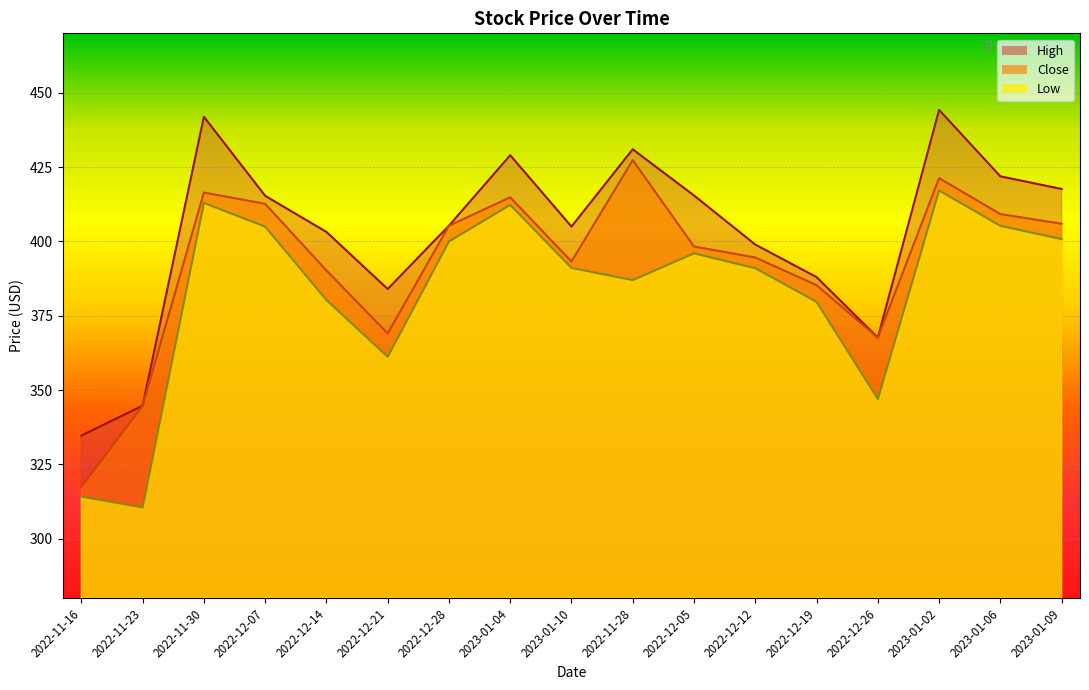

Rank the categories by Close value from lowest to highest.

2022-11-16, 2022-11-23, 2022-12-26, 2022-12-21, 2022-12-19, 2022-12-14, 2023-01-10, 2022-12-12, 2022-12-05, 2022-12-28, 2023-01-09, 2023-01-06, 2022-12-07, 2023-01-04, 2022-11-30, 2023-01-02, 2022-11-28